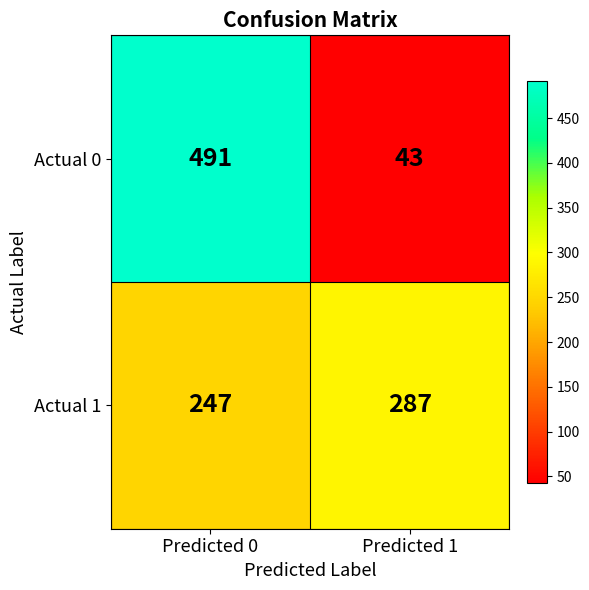

What is the approximate value of Actual 0 at Predicted 0?

491